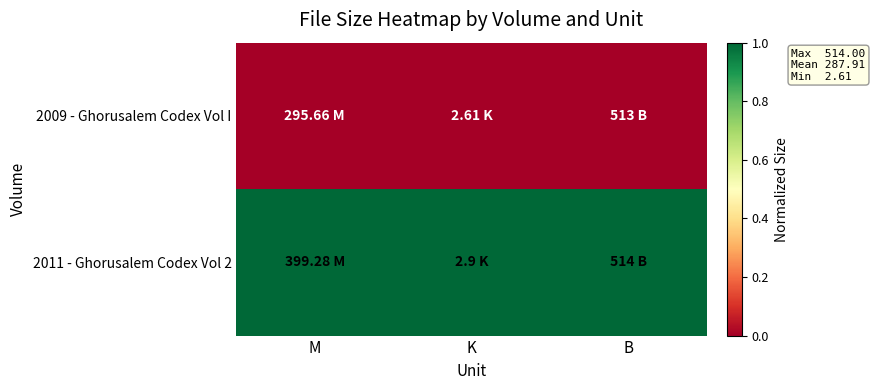

List the series in order of their peak value, lowest first.

2009 - Ghorusalem Codex Vol I, 2011 - Ghorusalem Codex Vol 2